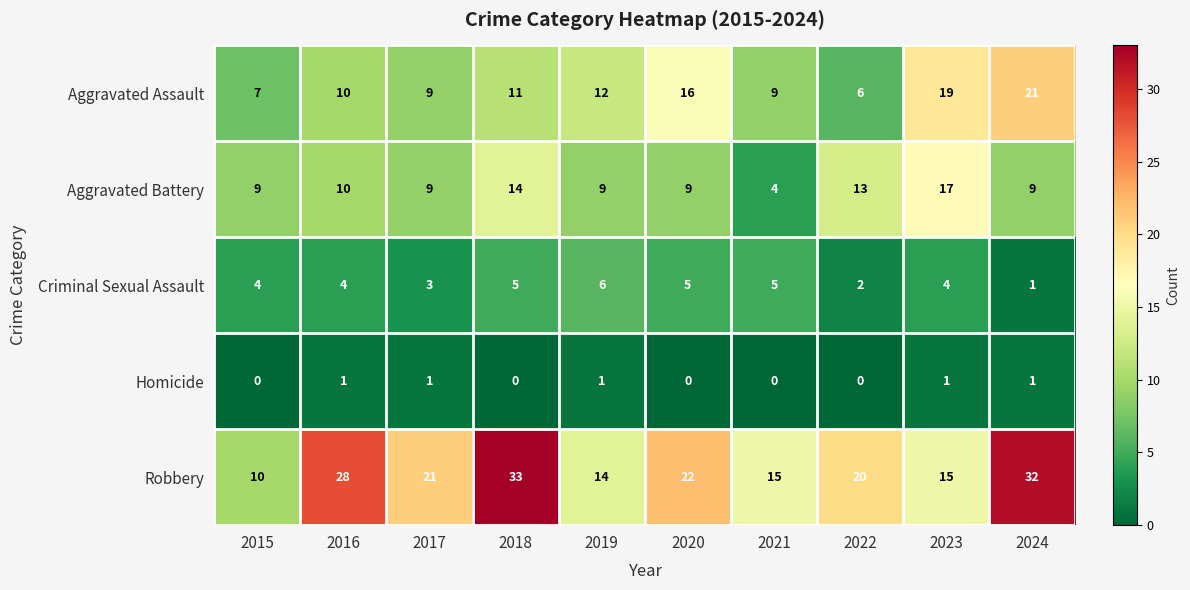

What is the difference between the Aggravated Assault values at 2019 and 2022?

6